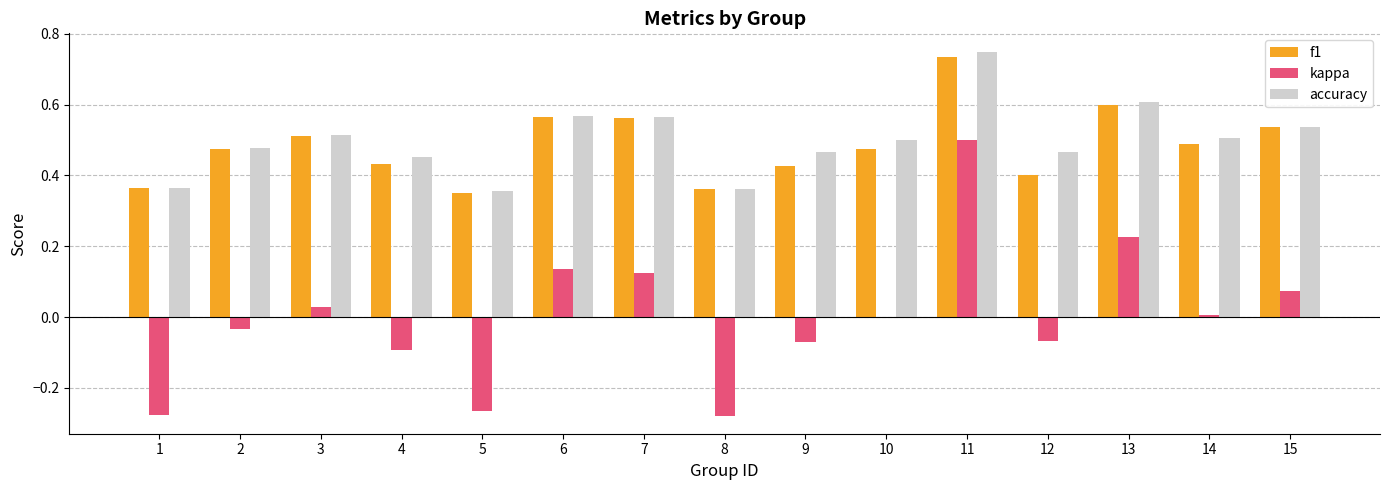

What is the total value across all series at 10?

1.0